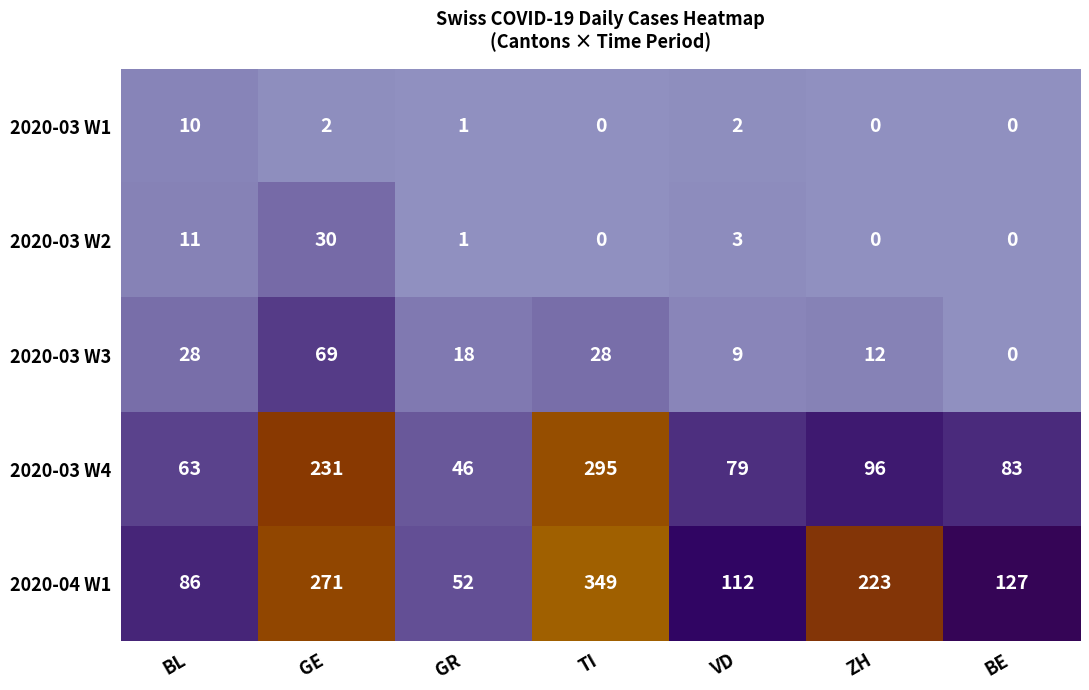

What is the greatest value displayed?

349